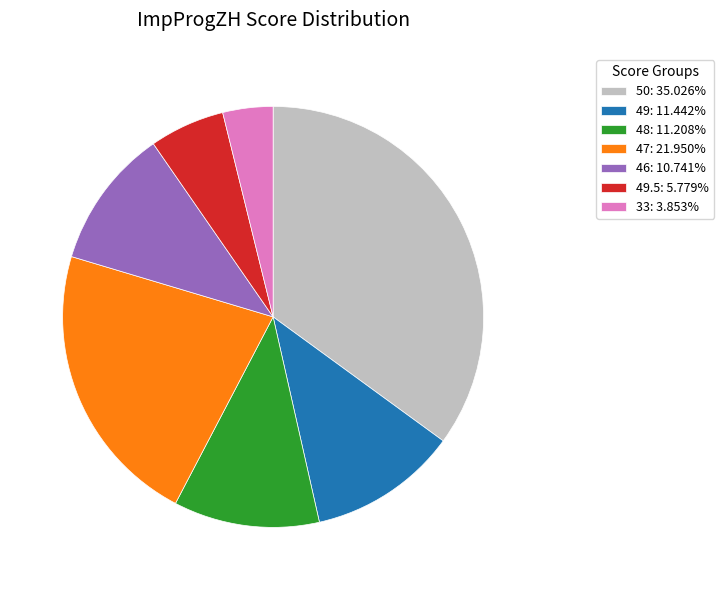

Do 49.5: 5.779% and 48: 11.208% together represent more than half of the pie?

No